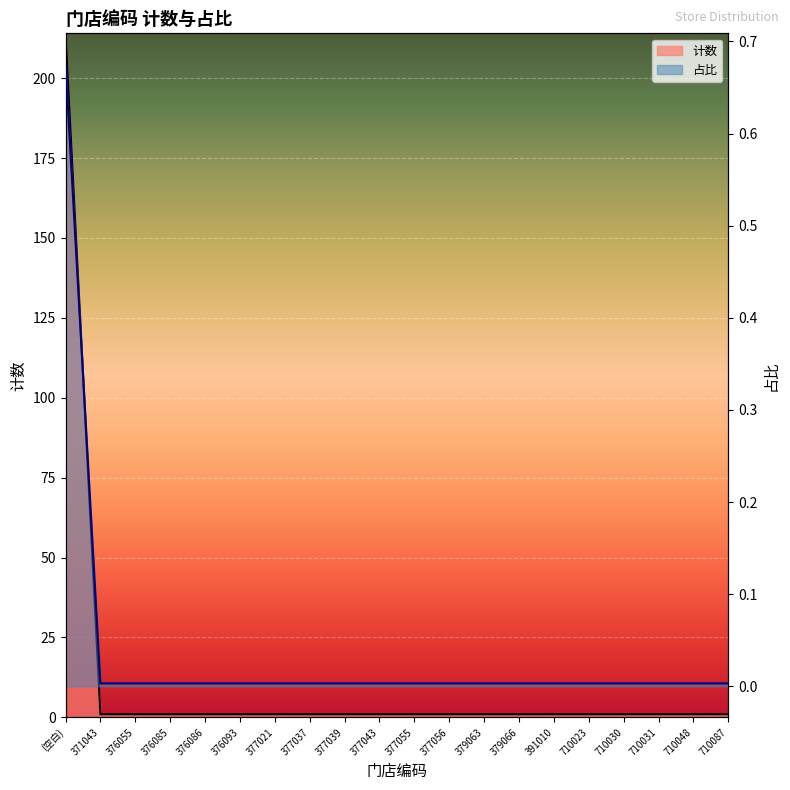

List the series in order of their overall mean, highest first.

计数, 占比